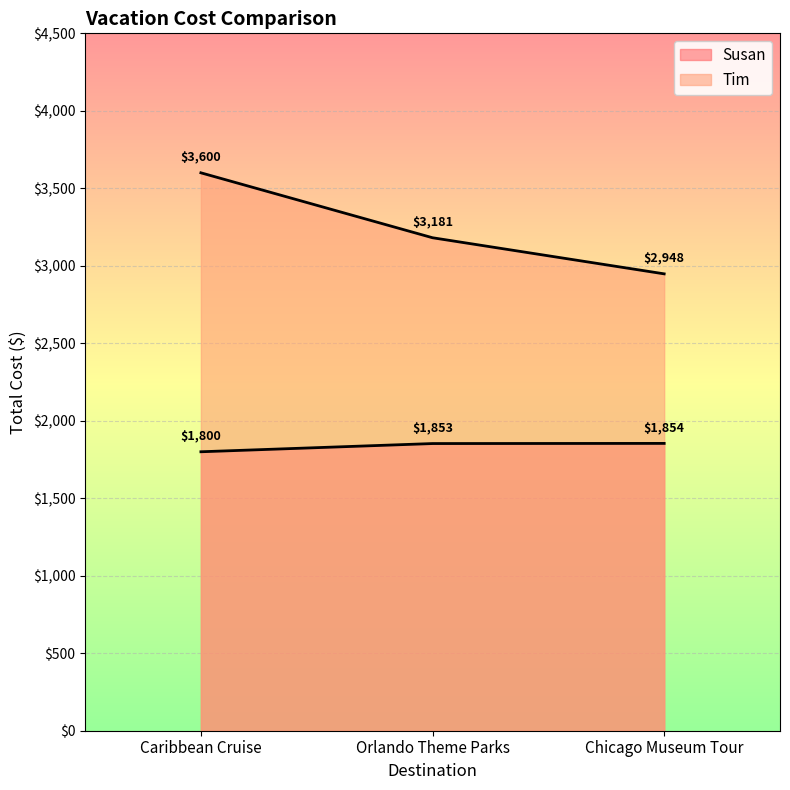

True or false: Susan has a value of 2415 at Caribbean Cruise.

False